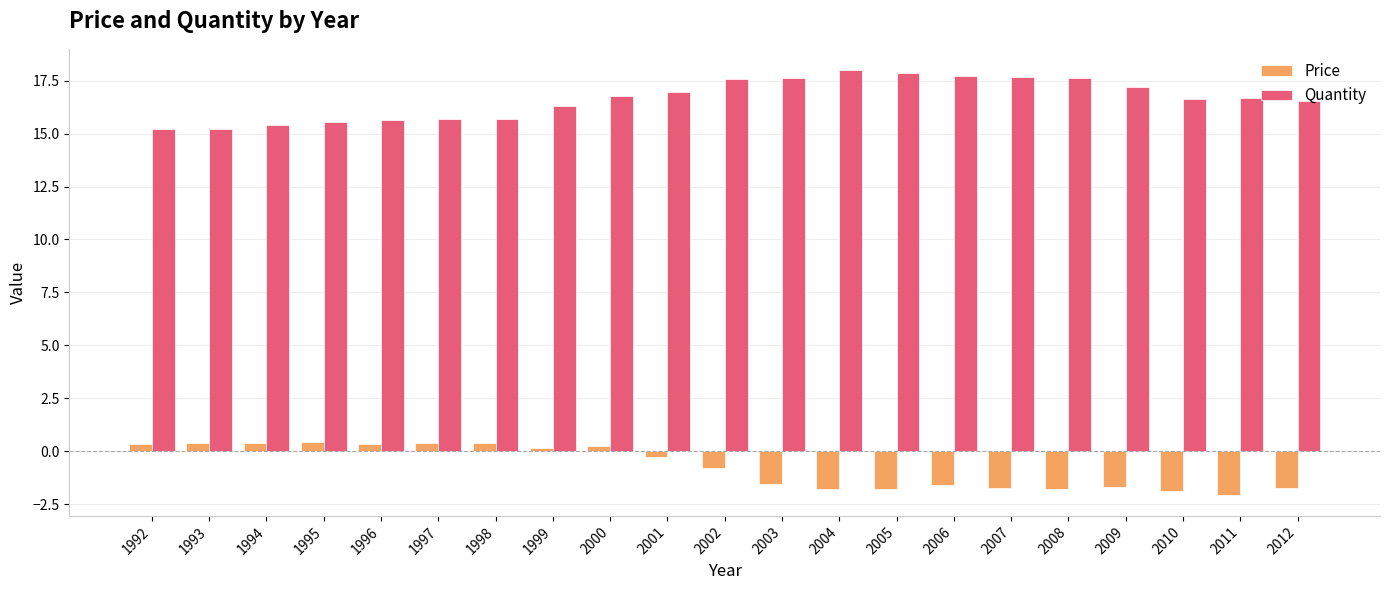

What is the value of the Quantity bar at the 5th from the left?

15.7